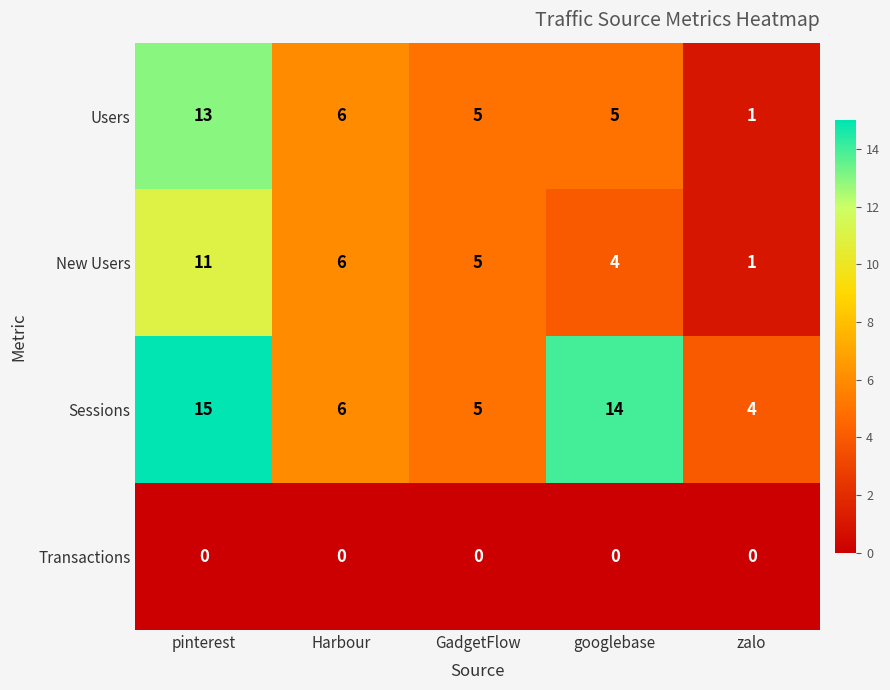

The Transactions series shows 0 at GadgetFlow. True or false?

True